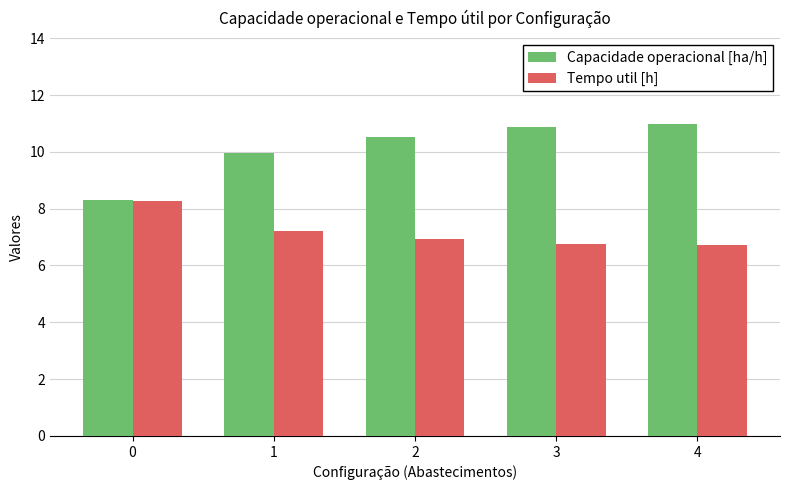

True or false: Capacidade operacional [ha/h] has a value of 18.2 at 3.

False